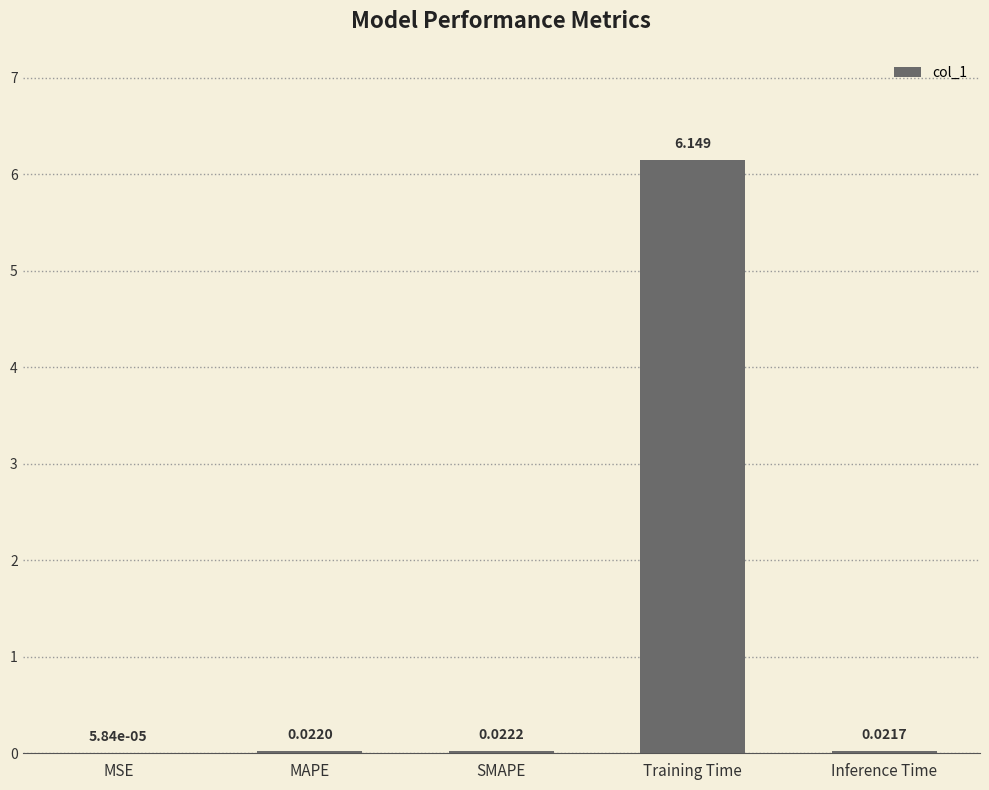

Which has a higher value, MSE or SMAPE?

SMAPE